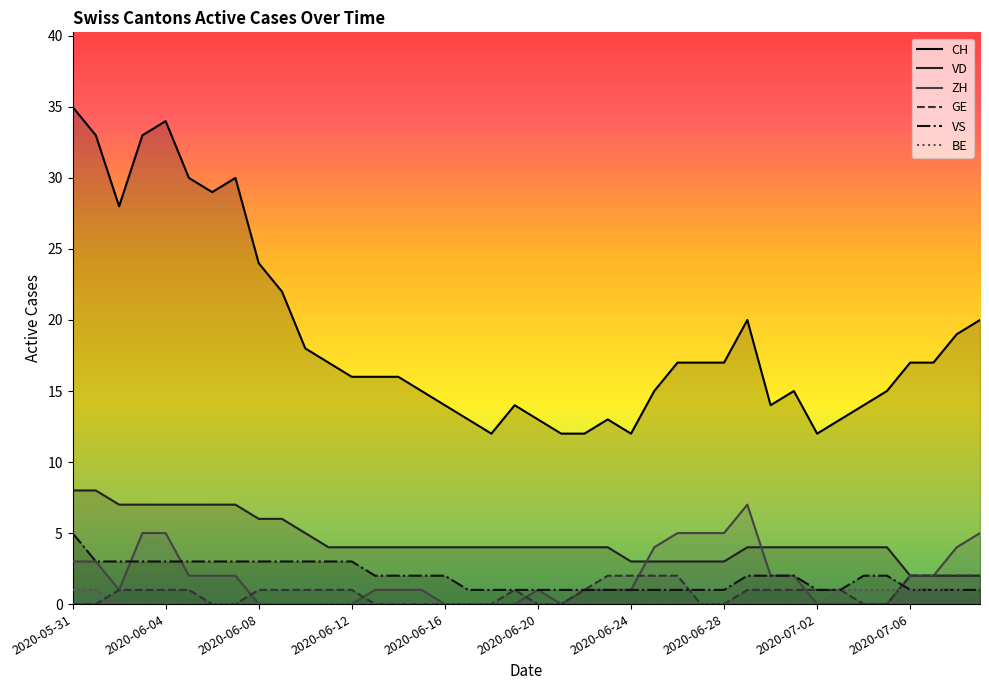

Reading right to left, list all the values displayed in this chart.

CH: 20	19	17	17	15	14	13	12	15	14	20	17	17	17	15	12	13	12	12	13	14	12	13	14	15	16	16	16	17	18	22	24	30	29	30	34	33	28	33	35
VD: 2	2	2	2	4	4	4	4	4	4	4	3	3	3	3	3	4	4	4	4	4	4	4	4	4	4	4	4	4	5	6	6	7	7	7	7	7	7	8	8
ZH: 5	4	2	2	0	0	0	0	2	2	7	5	5	5	4	1	1	1	0	1	0	0	0	0	1	1	1	0	0	0	0	0	2	2	2	5	5	1	3	3
GE: 2	2	2	2	0	0	1	1	1	1	1	0	0	2	2	2	2	1	0	0	1	0	0	0	0	0	0	1	1	1	1	1	0	0	1	1	1	1	0	0
VS: 1	1	1	1	2	2	1	1	2	2	2	1	1	1	1	1	1	1	1	1	1	1	1	2	2	2	2	3	3	3	3	3	3	3	3	3	3	3	3	5
BE: 0	1	1	1	1	1	1	0	0	0	0	0	0	0	0	0	0	0	0	0	0	0	0	0	0	0	0	0	0	0	0	0	0	0	0	0	0	0	1	1